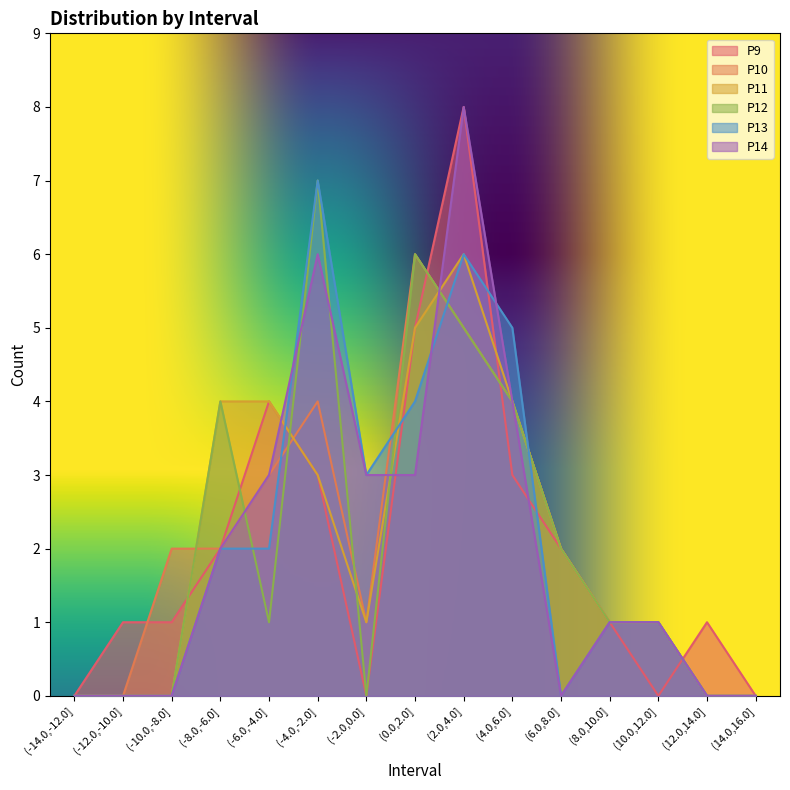

How many values in the P11 series exceed 1?

7